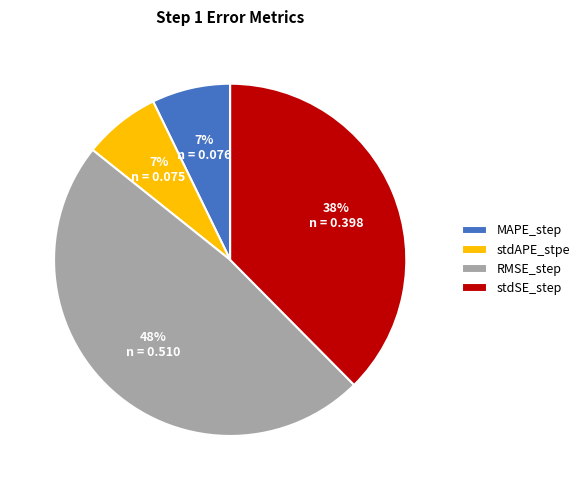

True or false: MAPE_step accounts for 7% of the total.

True